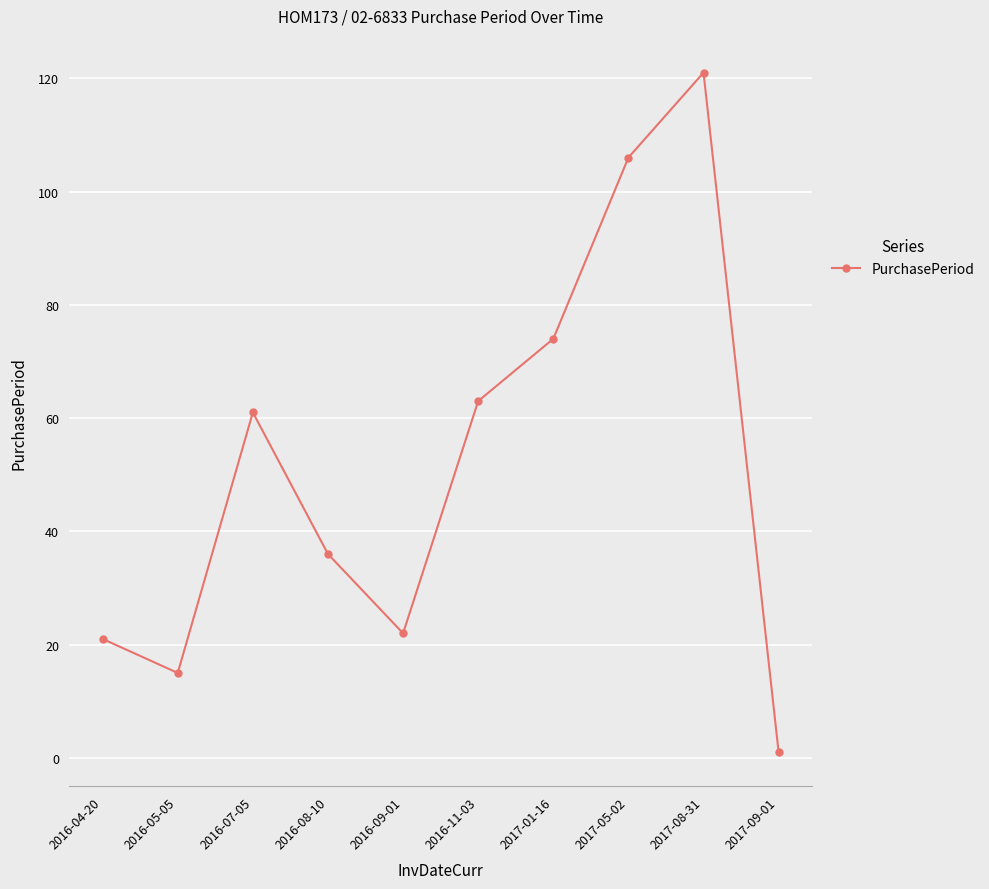

True or false: the data shows 31 at 2016-07-05.

False